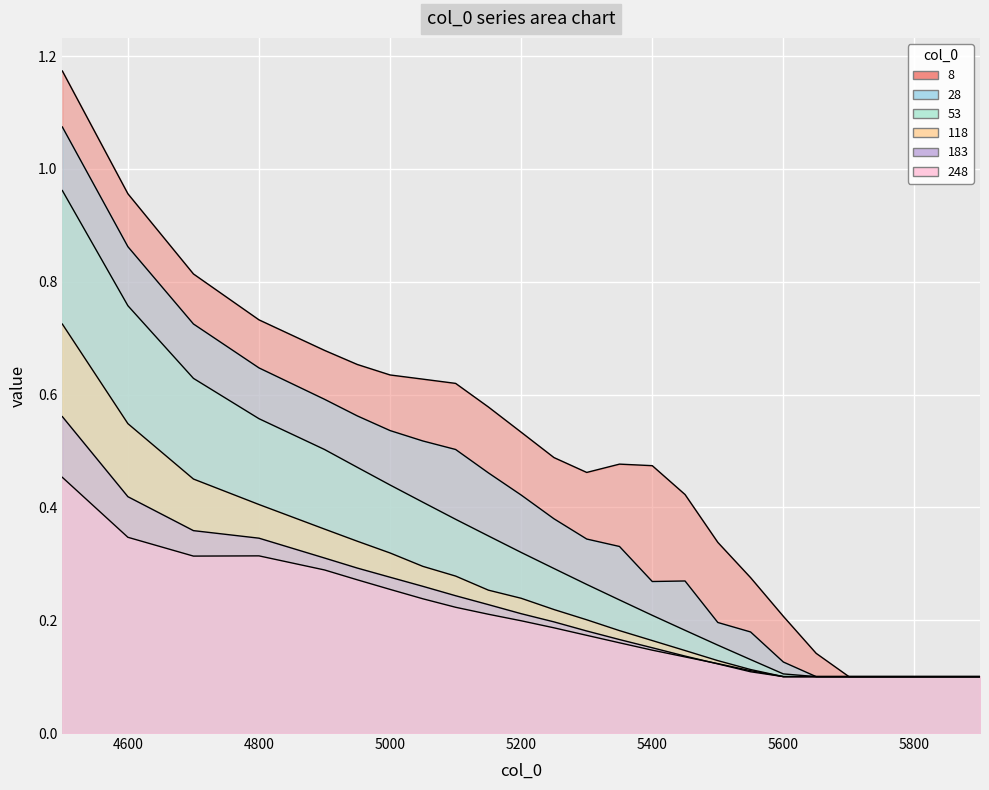

How many lines are shown in the chart?

6